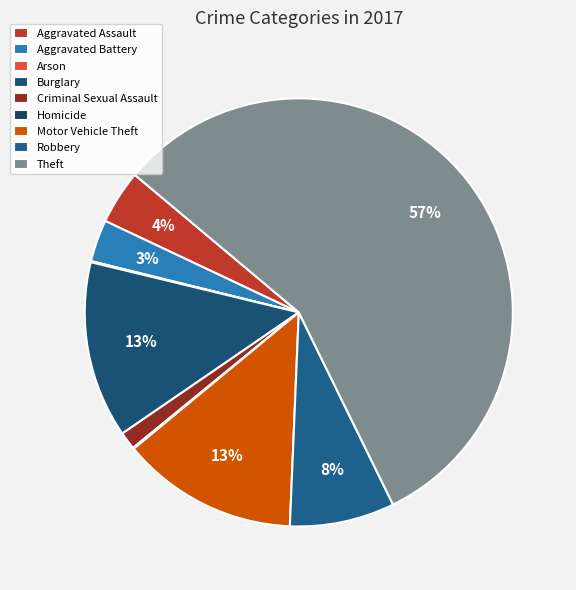

What is the total percentage of Arson and Theft?

56.7%